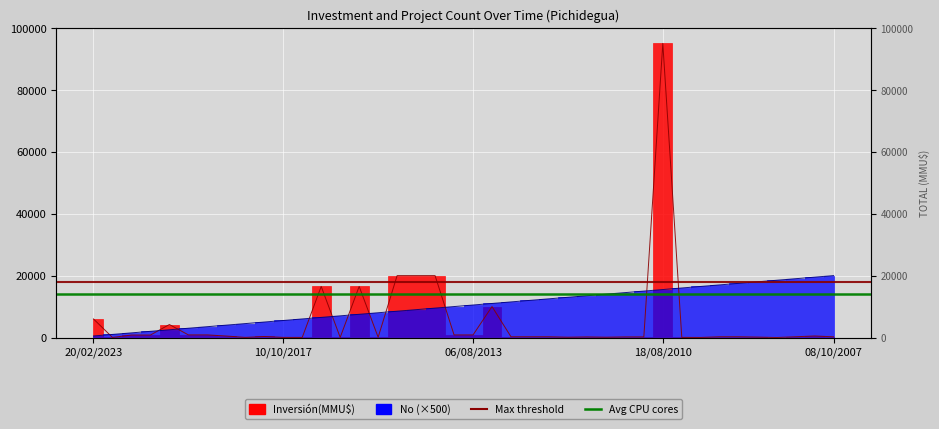

What is the average value of the Max threshold series?

18000